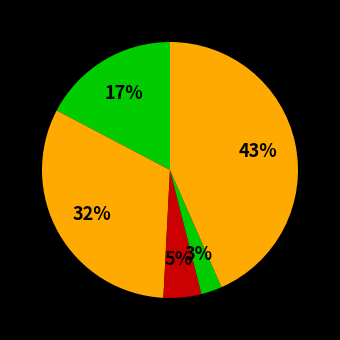

Rank the categories by value from lowest to highest.

Homicide, Criminal Sexual Assault, Aggravated Assault, Aggravated Battery, Robbery